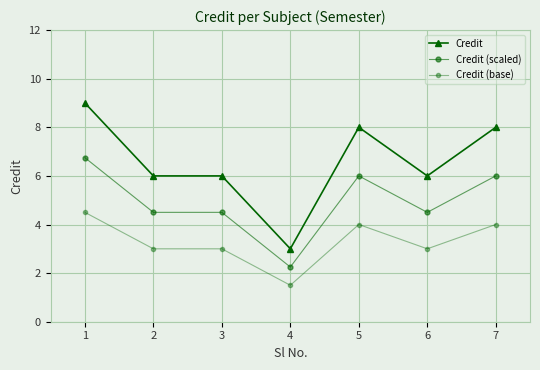

Count the number of categories in the chart.

7